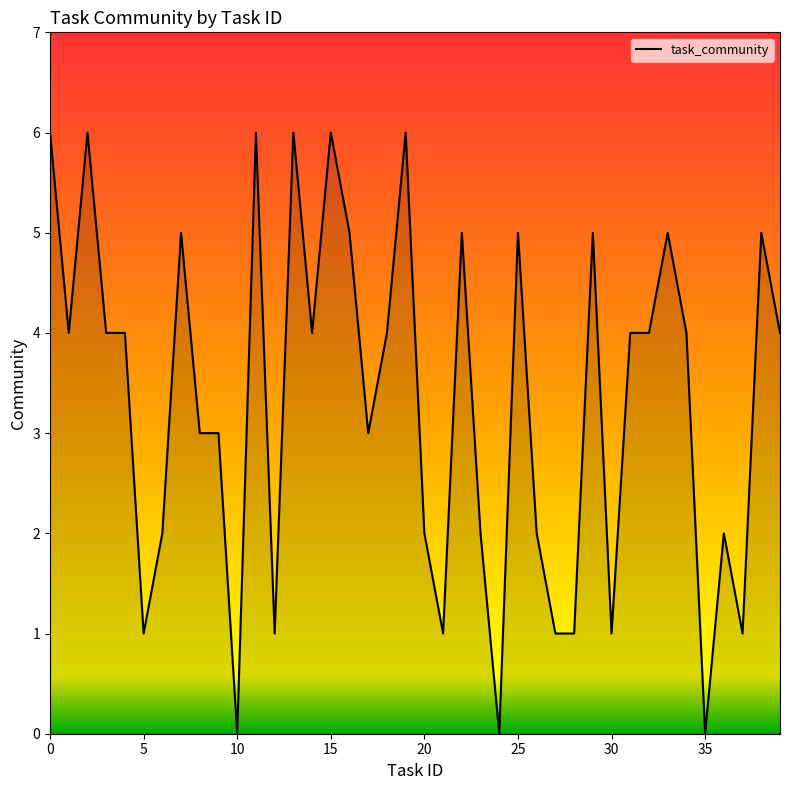

What is the difference between the maximum and minimum values?

6